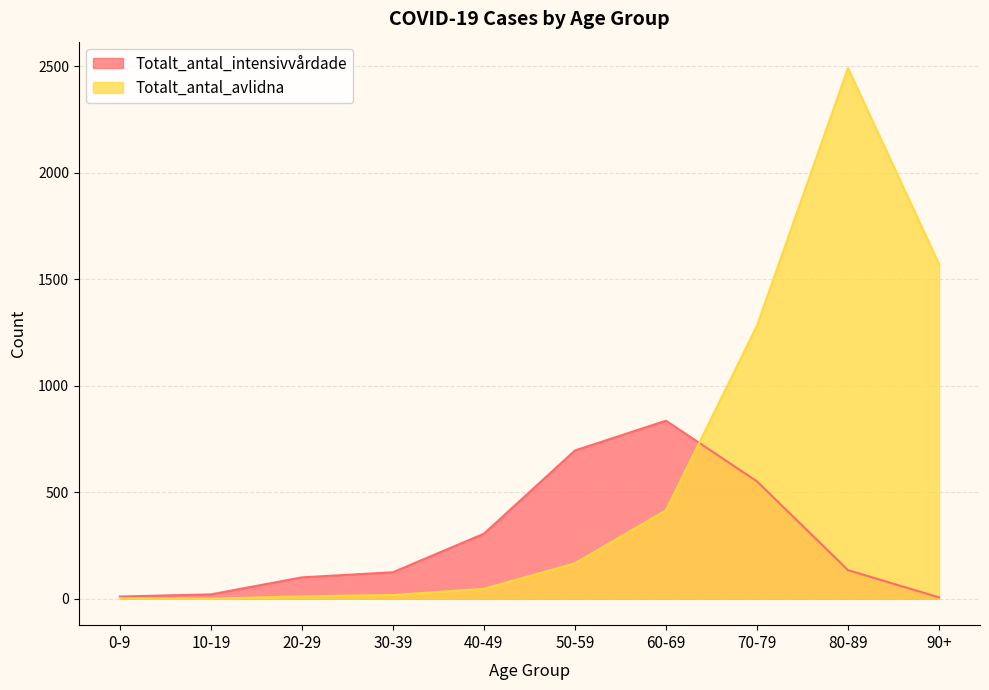

Rank the series by their average value, from highest to lowest.

Totalt_antal_avlidna, Totalt_antal_intensivvårdade